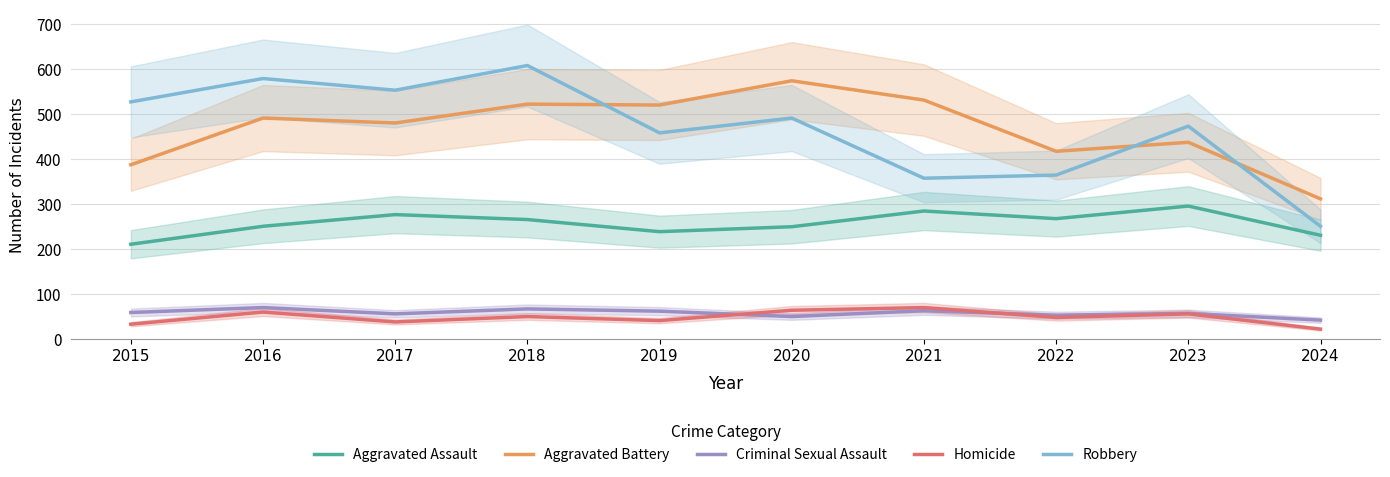

List the series in order of their peak value, lowest first.

Criminal Sexual Assault, Homicide, Aggravated Assault, Aggravated Battery, Robbery